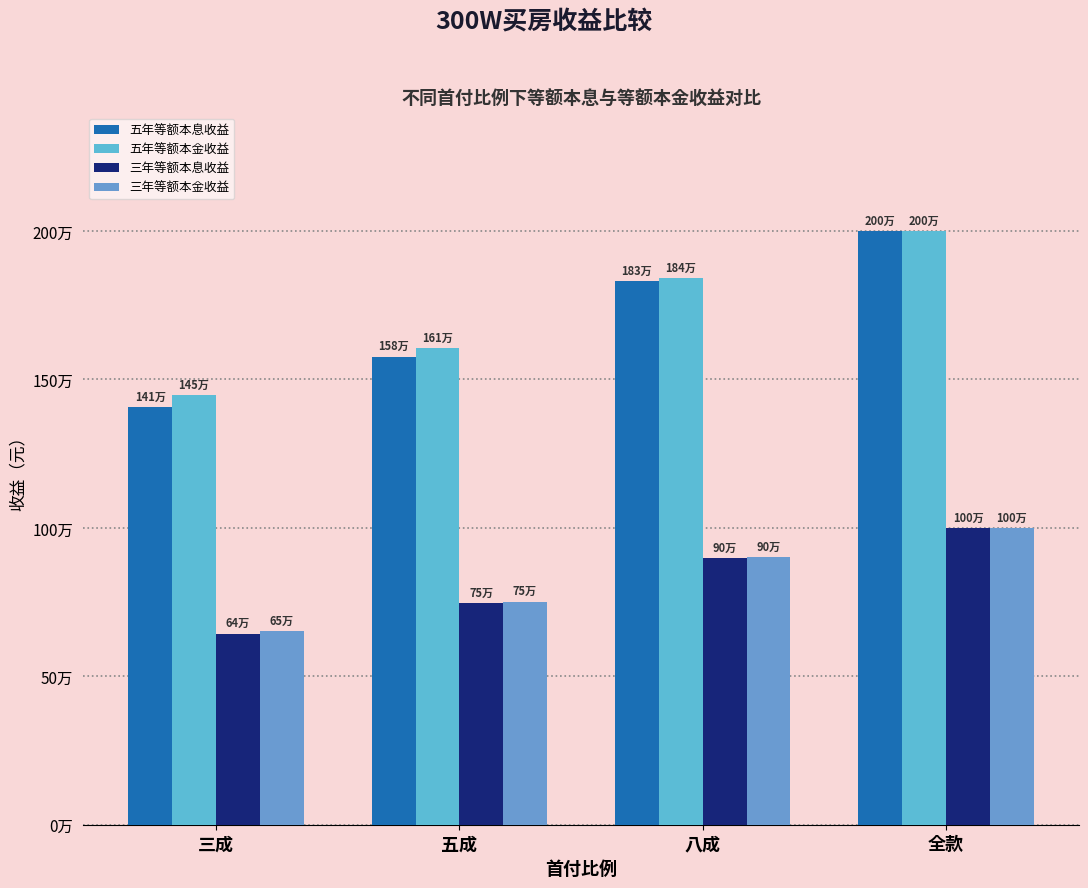

What is the value of the 五年等额本息收益 bar at the 2nd from the left?

1576249.8